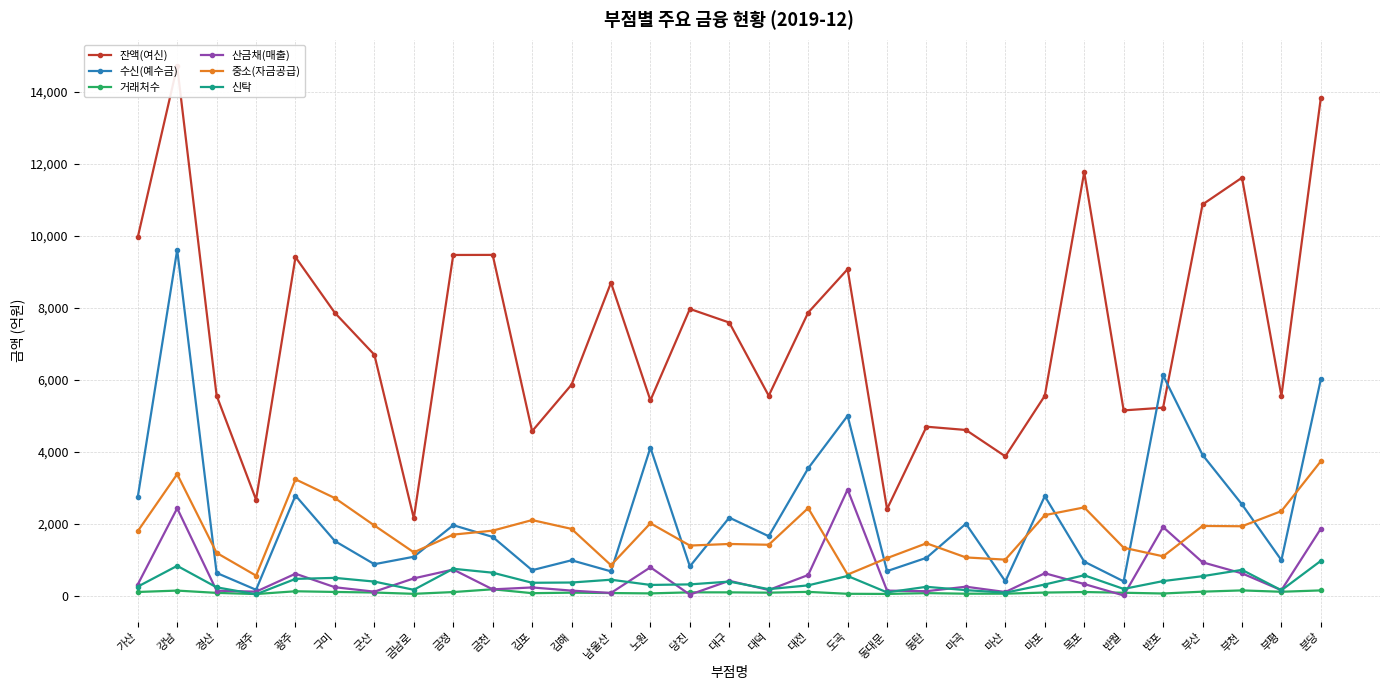

Which series has the widest spread of values?

잔액(여신)